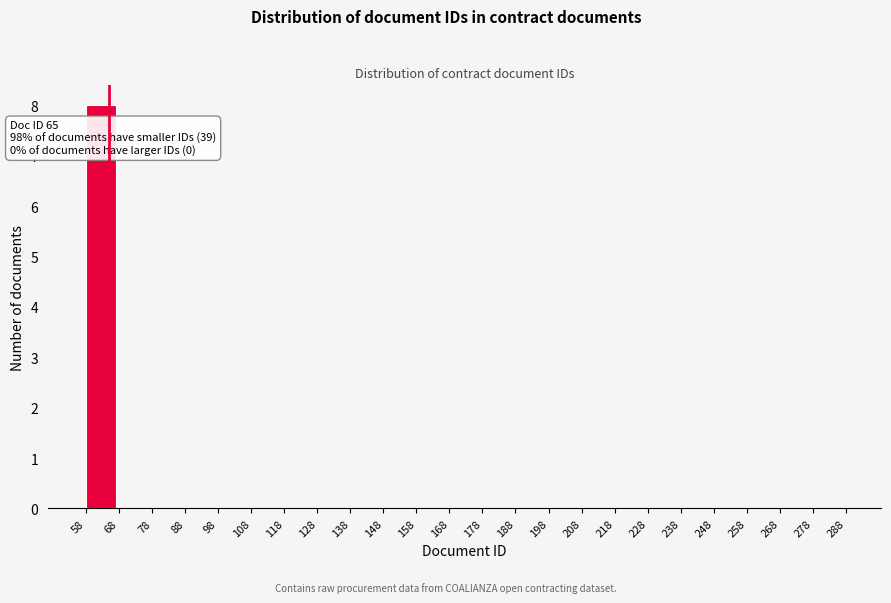

Which range on the x-axis has the tallest bar?

58 to 68